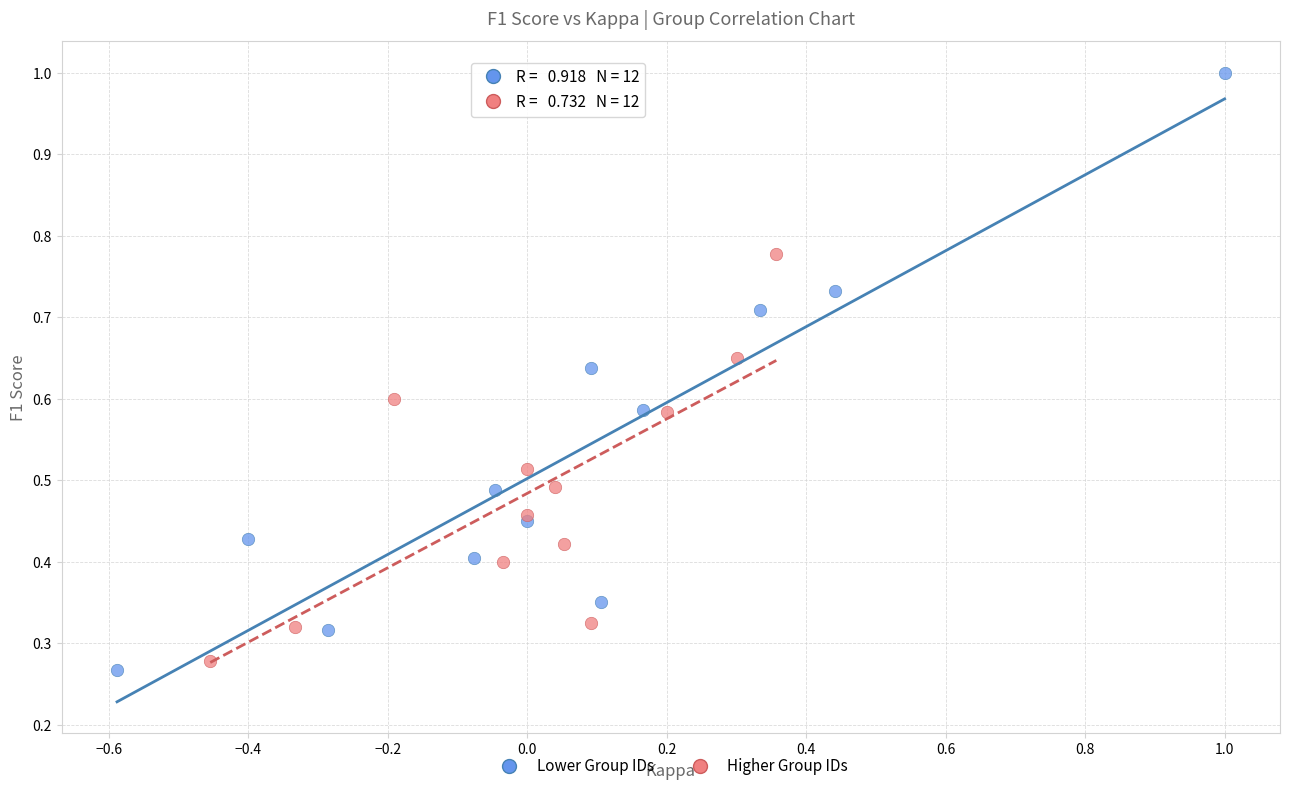

What are all the series names shown in the legend?

Lower Group IDs, Higher Group IDs